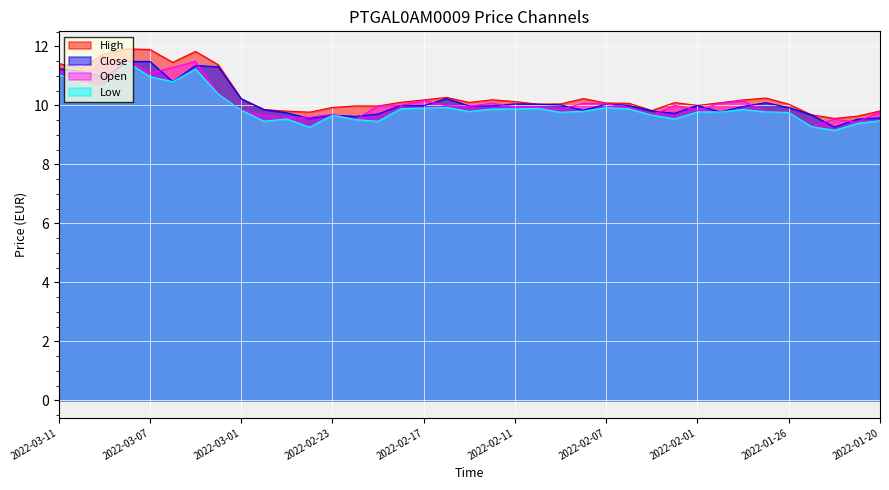

Which series has the largest range (max minus min)?

High